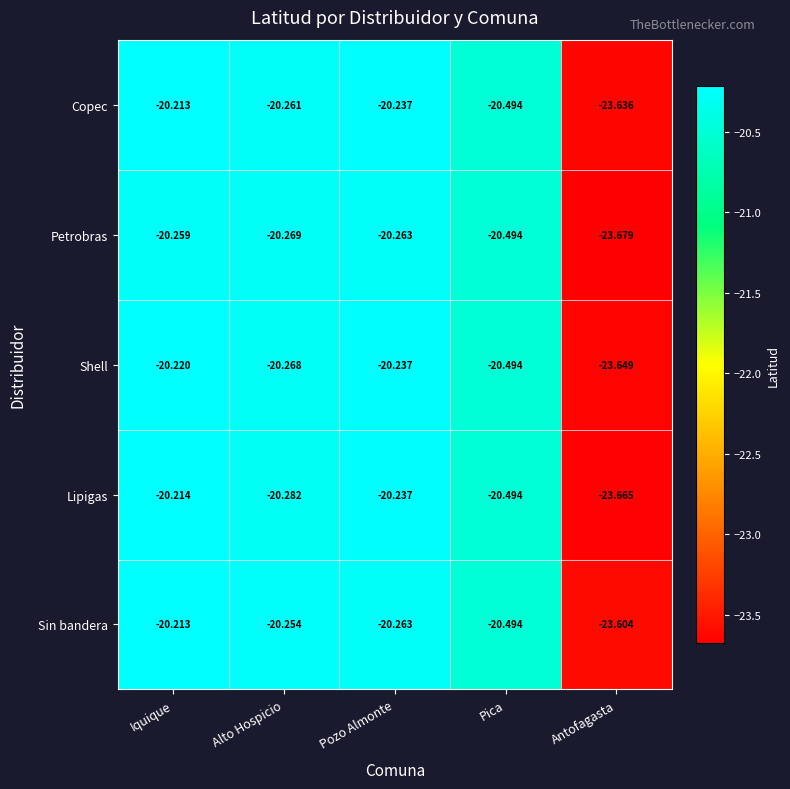

Which category has the lowest value across all series?

Antofagasta